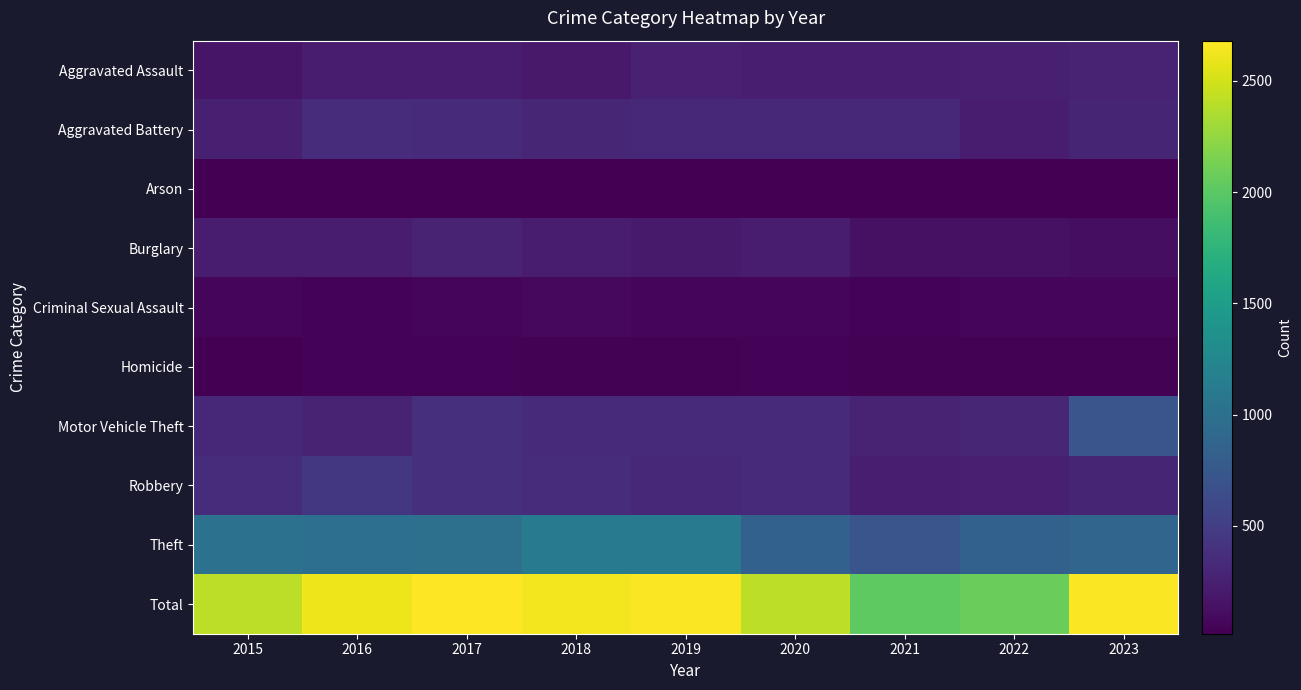

Which has a higher value, 2018 or 2015?

2018